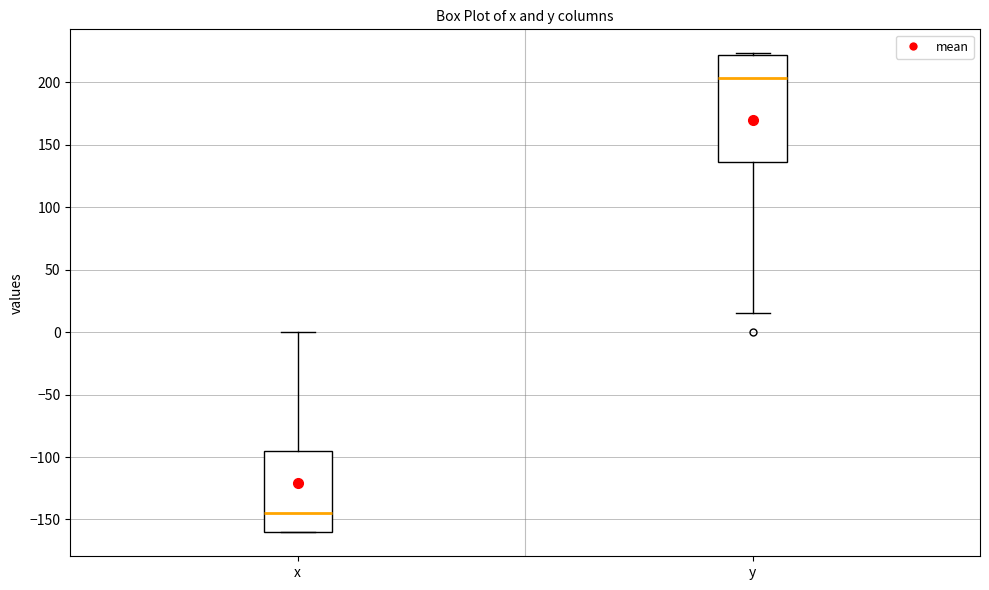

Where is the lower edge of the box for x on the y-axis? The values are not printed on the chart, so give them approximately, as read against the axis.

-160